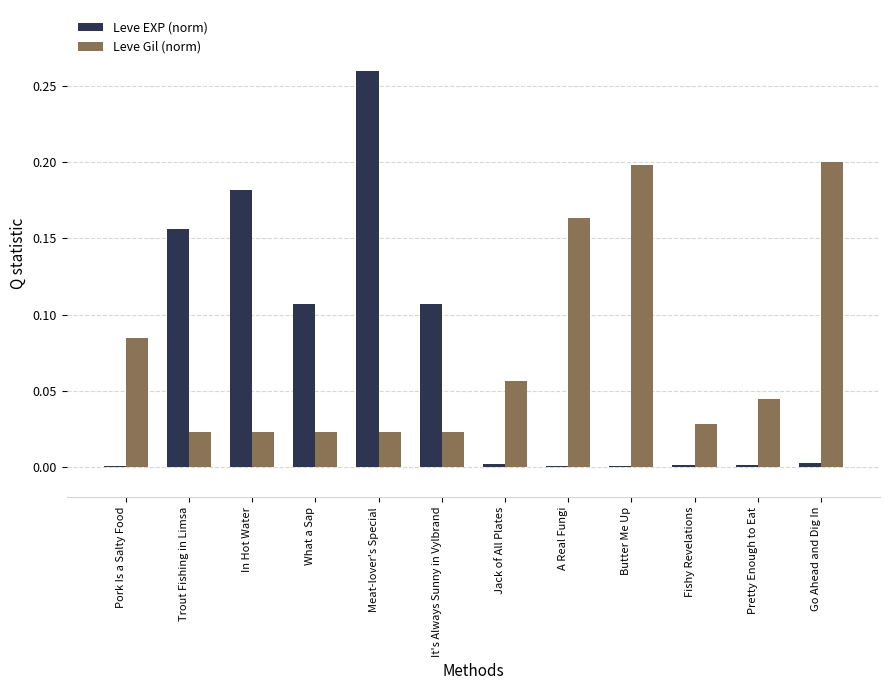

What is the sum of all Leve EXP (norm) values?

0.8